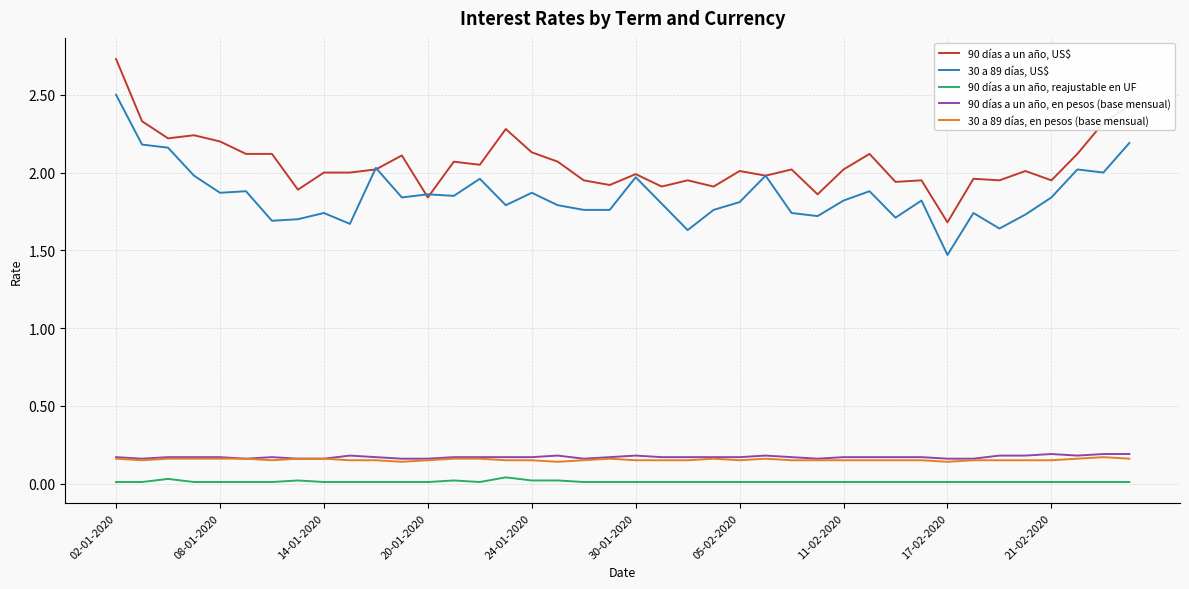

True or false: 90 días a un año, en pesos (base mensual) and 90 días a un año, US$ intersect in this chart.

False